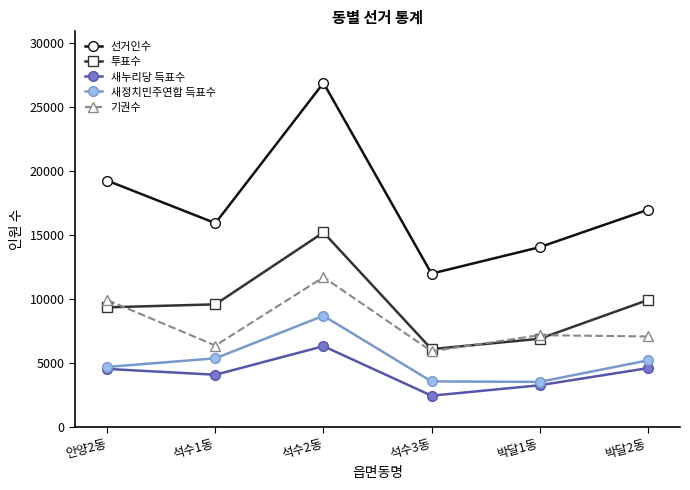

What is the difference between the highest and lowest values at 박달2동?

12385